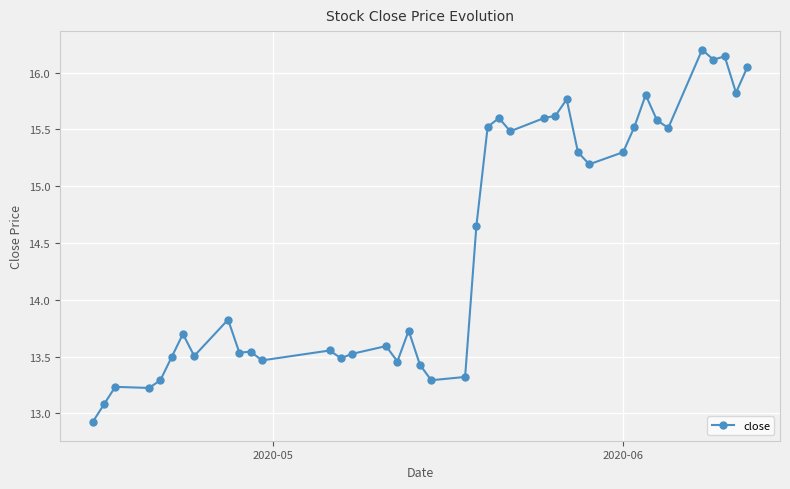

What is the maximum value shown in the chart?

16.2